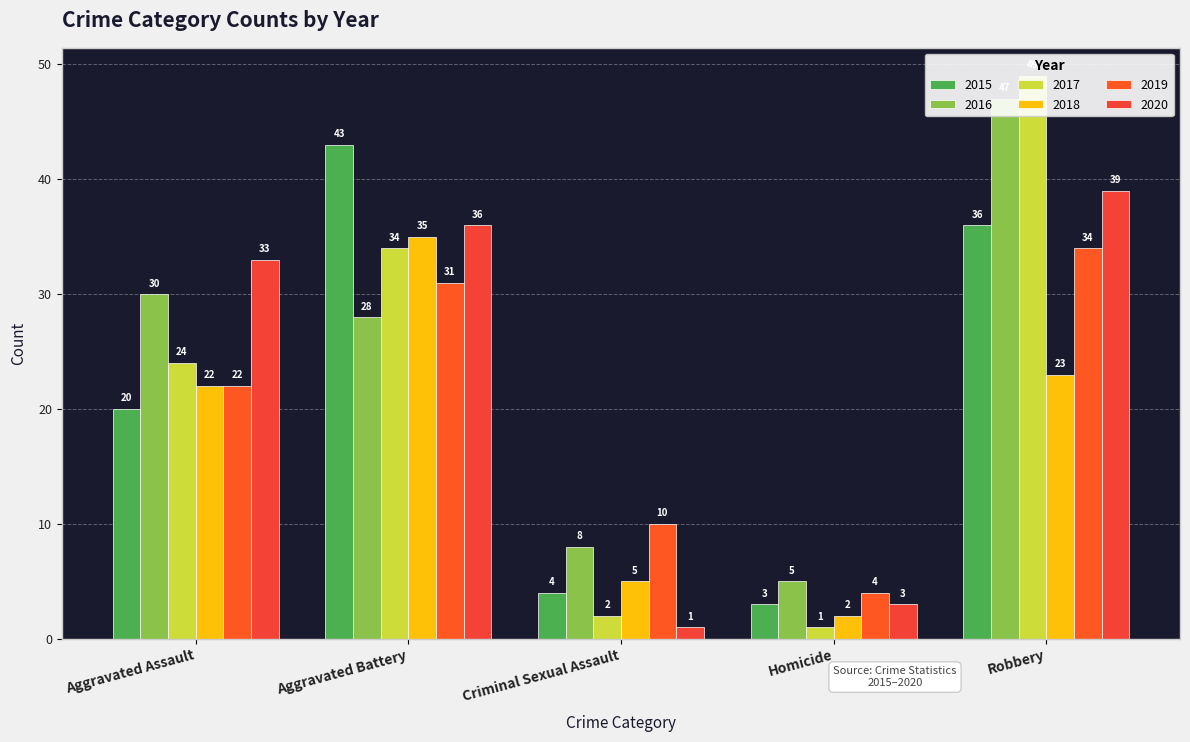

Which category has the highest value in the 2018 series?

Aggravated Battery